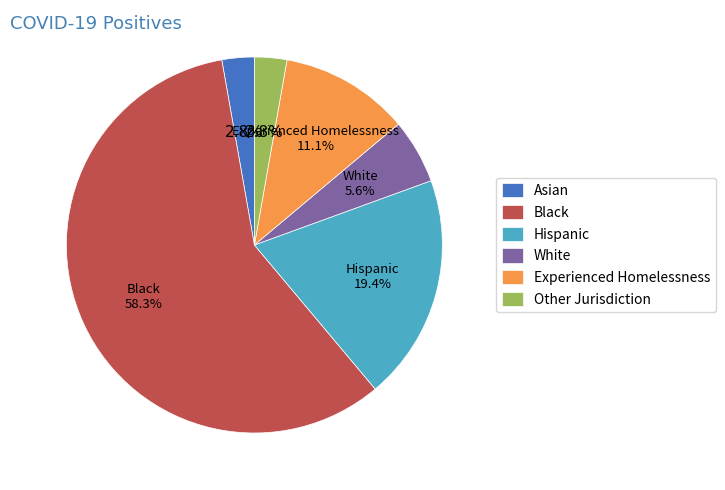

To the nearest percent, what is the average slice percentage?

17%